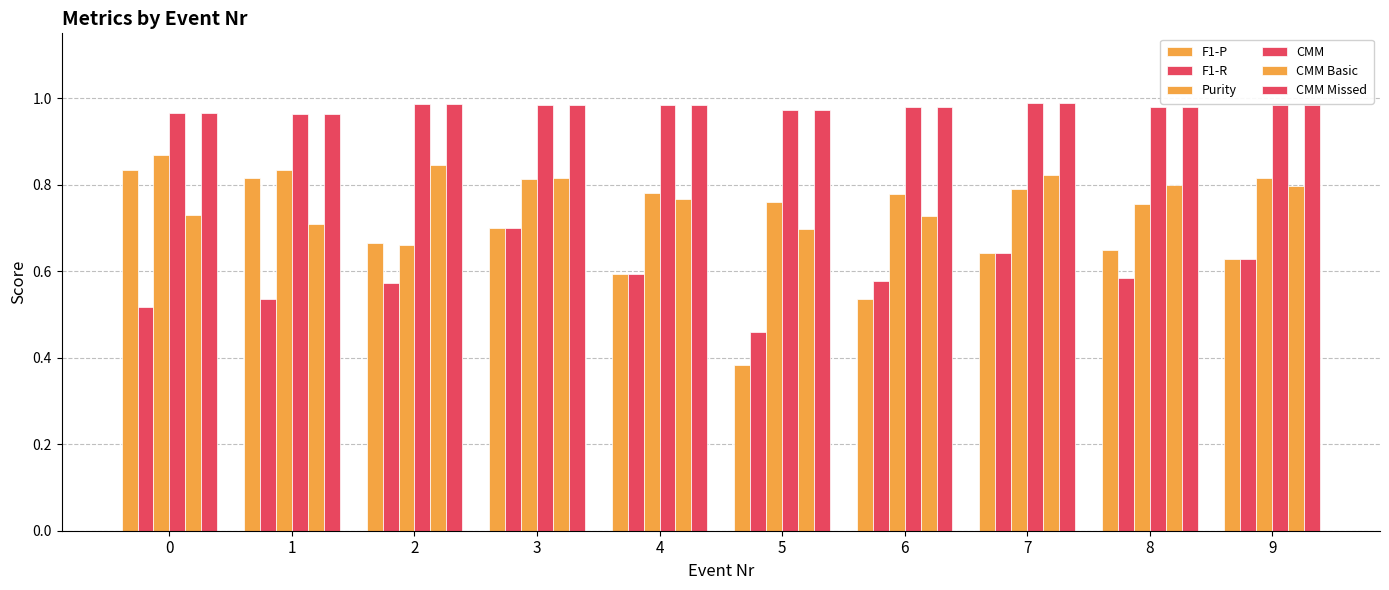

What is the greatest value displayed?

1.0